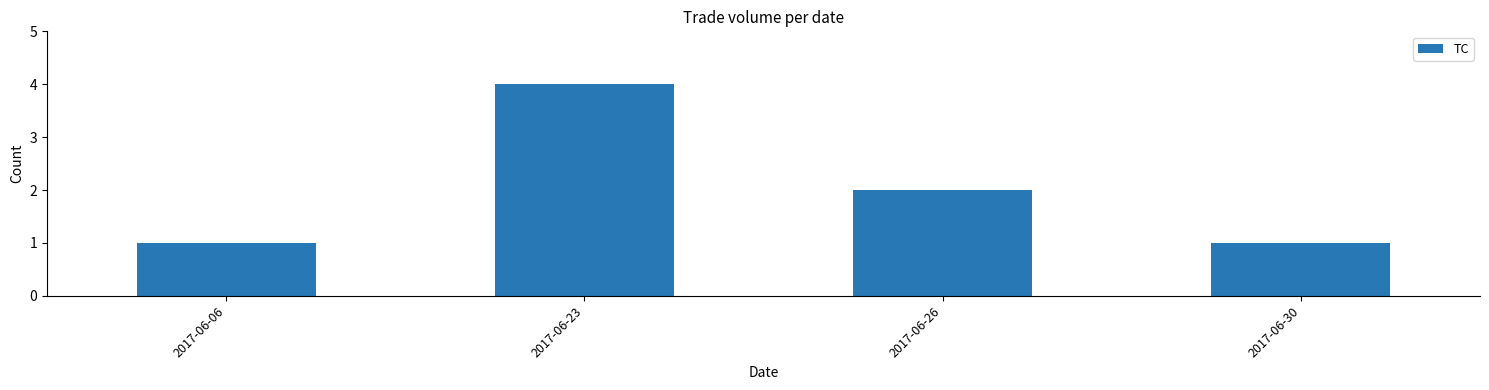

What is the change in value from 2017-06-23 to 2017-06-26?

-2